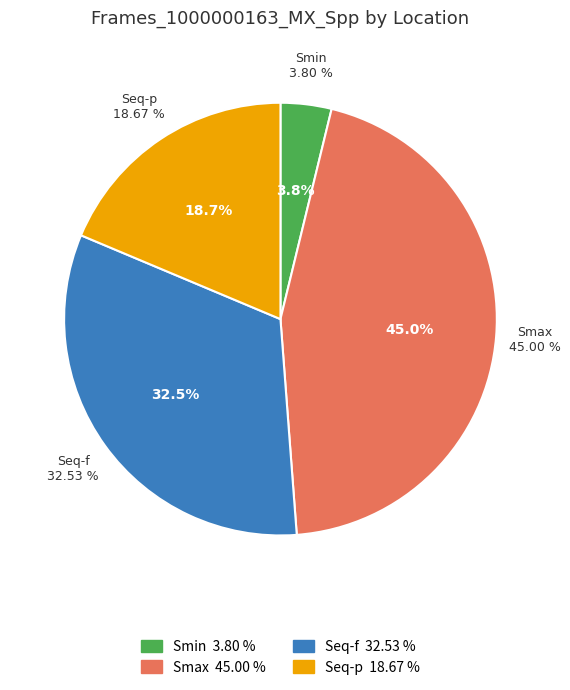

Combined, do Seq-p and Smin account for over 50%?

No